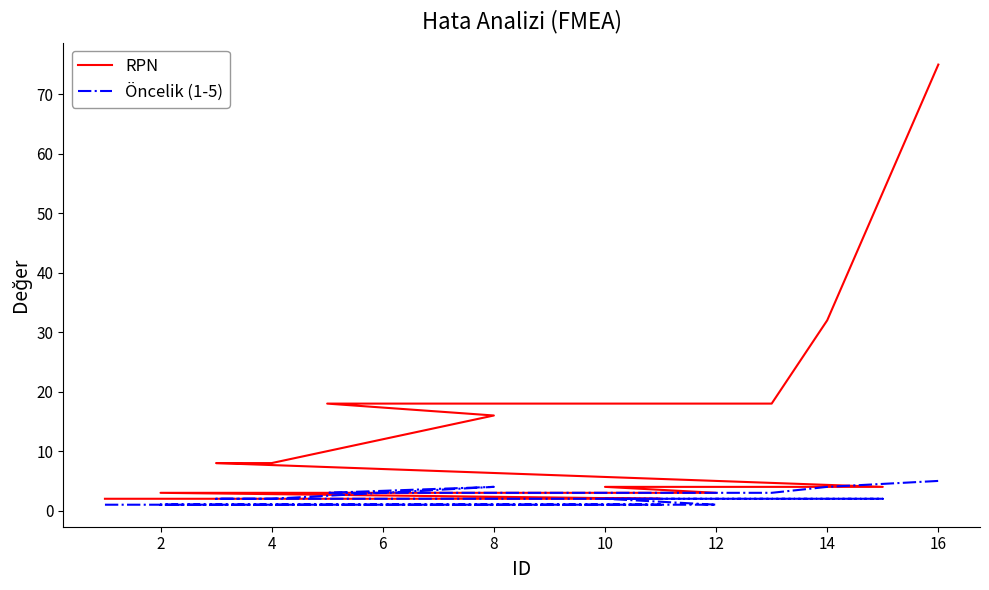

How many lines are shown in the chart?

2